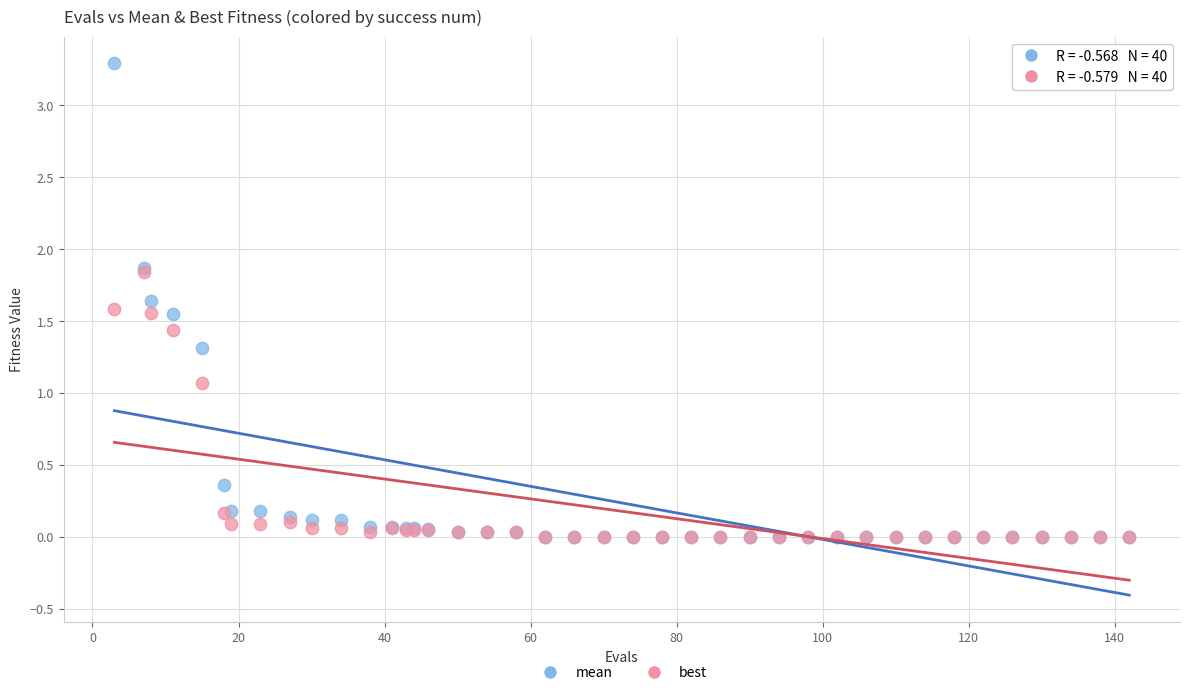

Which series has the widest spread of Y values?

mean